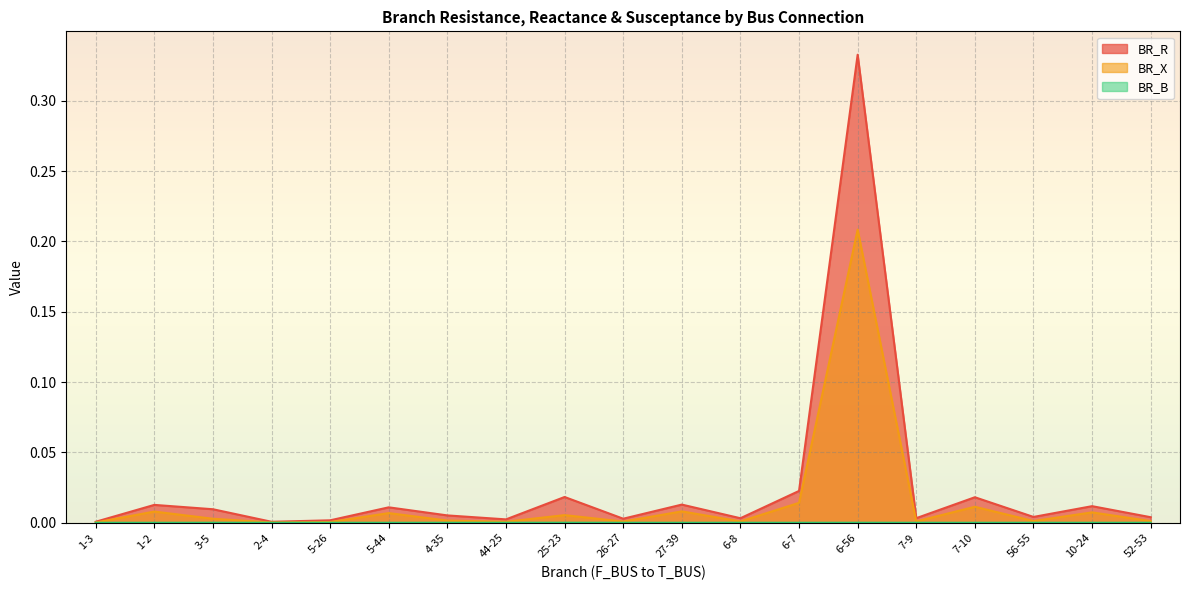

What is the label of the 2nd point from the left?

1-2